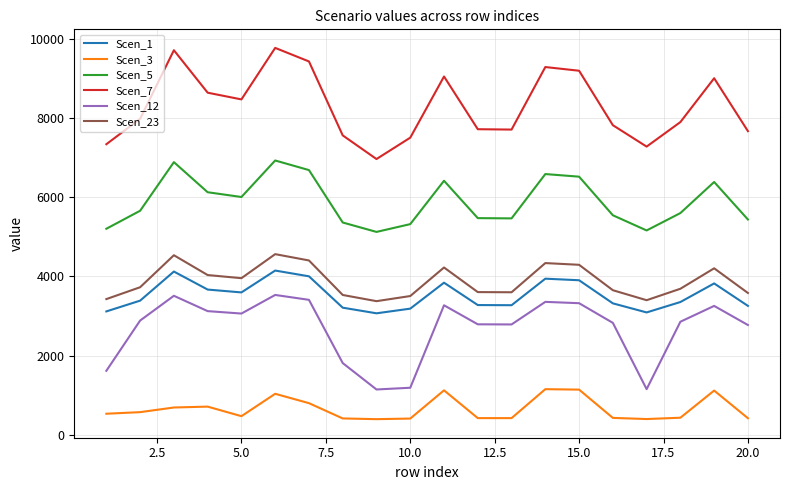

True or false: Scen_7 and Scen_23 cross at least once.

False